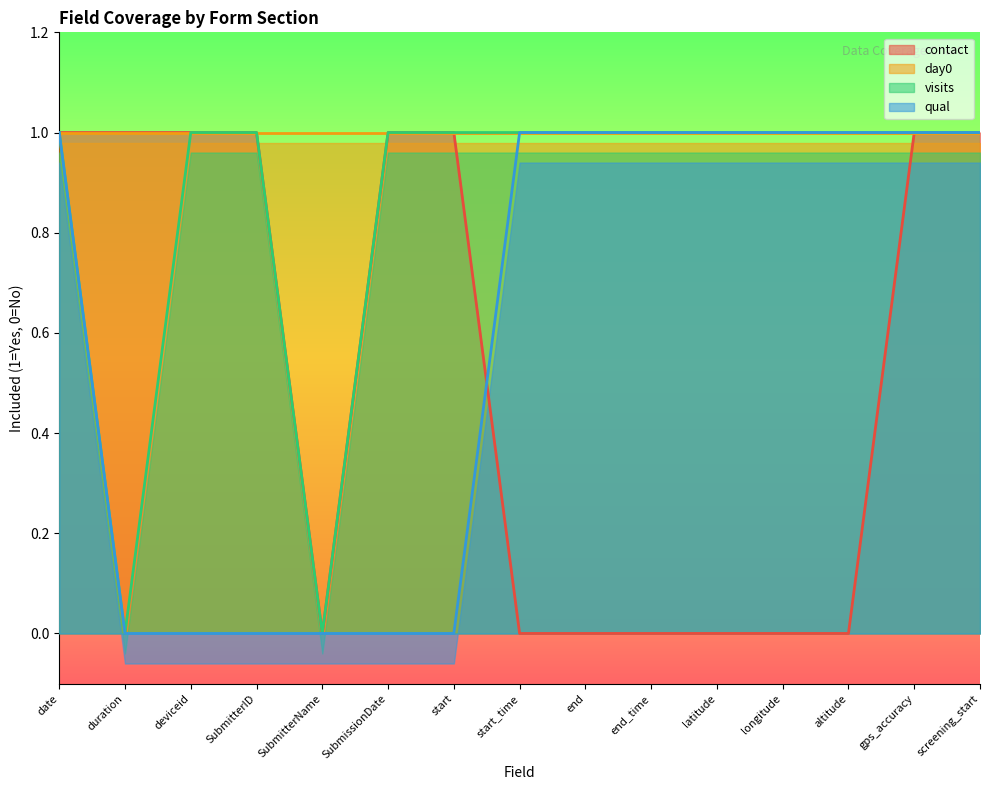

Is it true that contact equals 1 at SubmitterID?

True